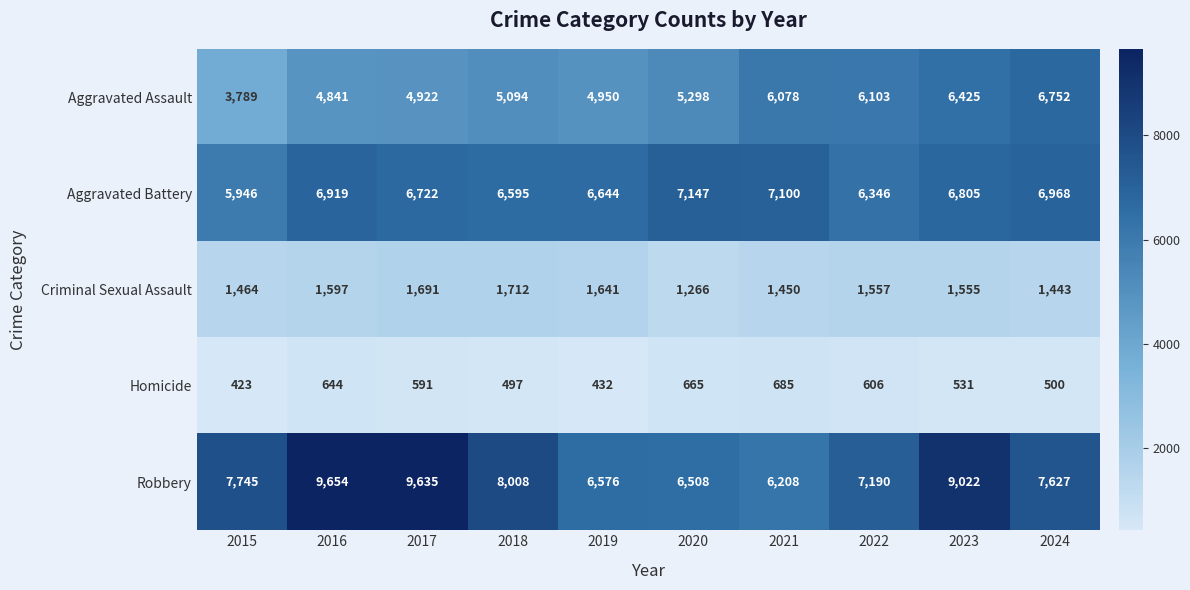

What is the approximate value of Homicide at 2016?

644